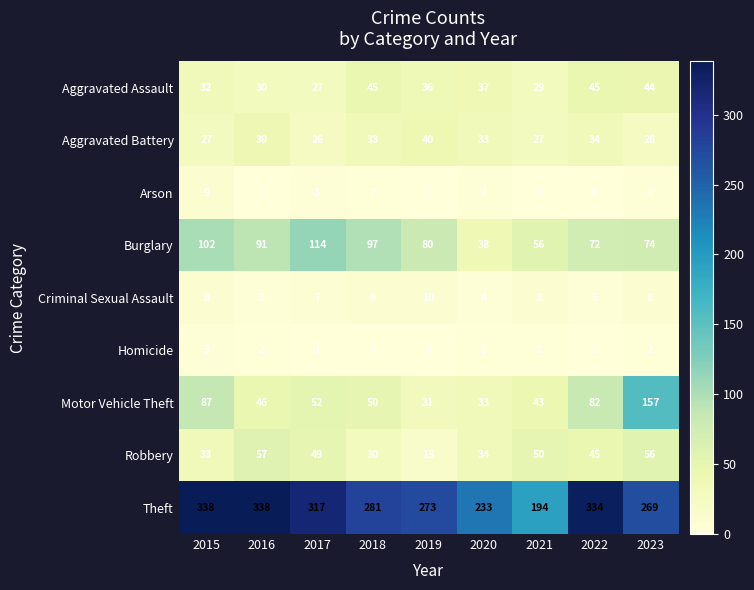

Which series has the largest range (max minus min)?

Theft